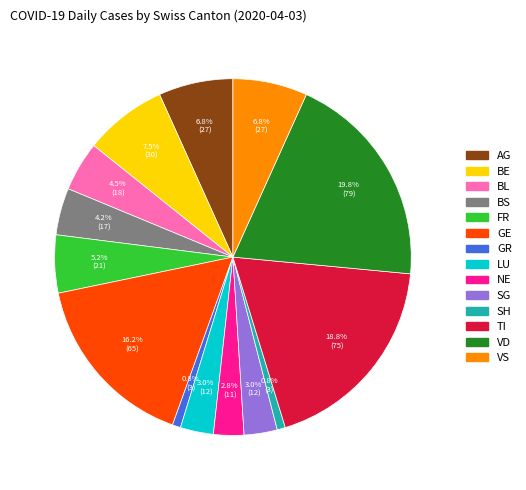

Does any single category account for the majority?

No